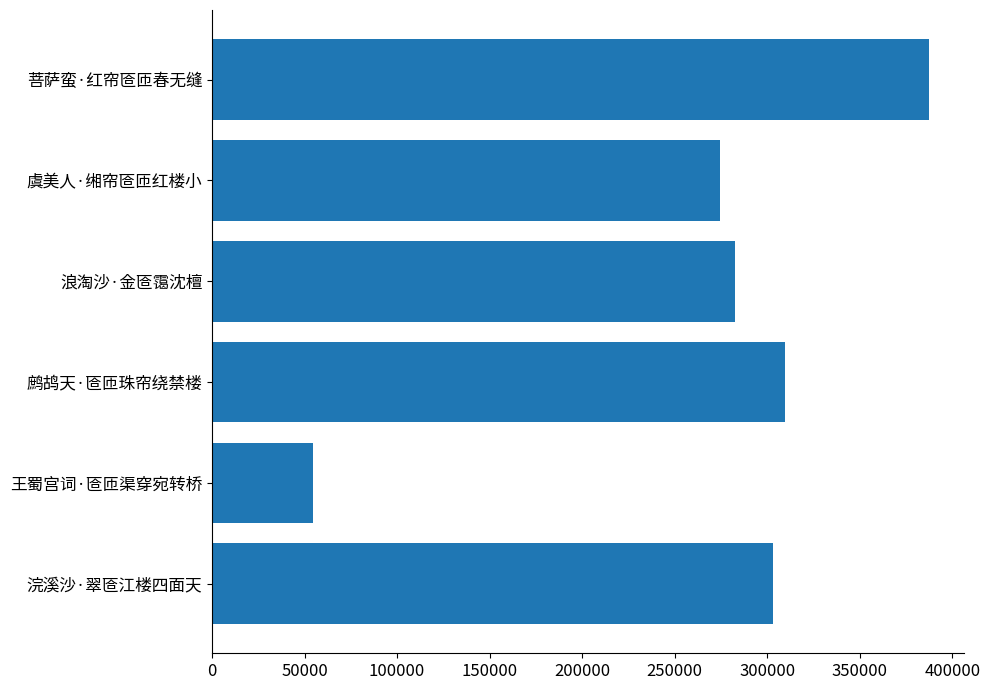

What is the change in value from 王蜀宫词·匼匝渠穿宛转桥 to 浪淘沙·金匼霭沈檀?

+227872